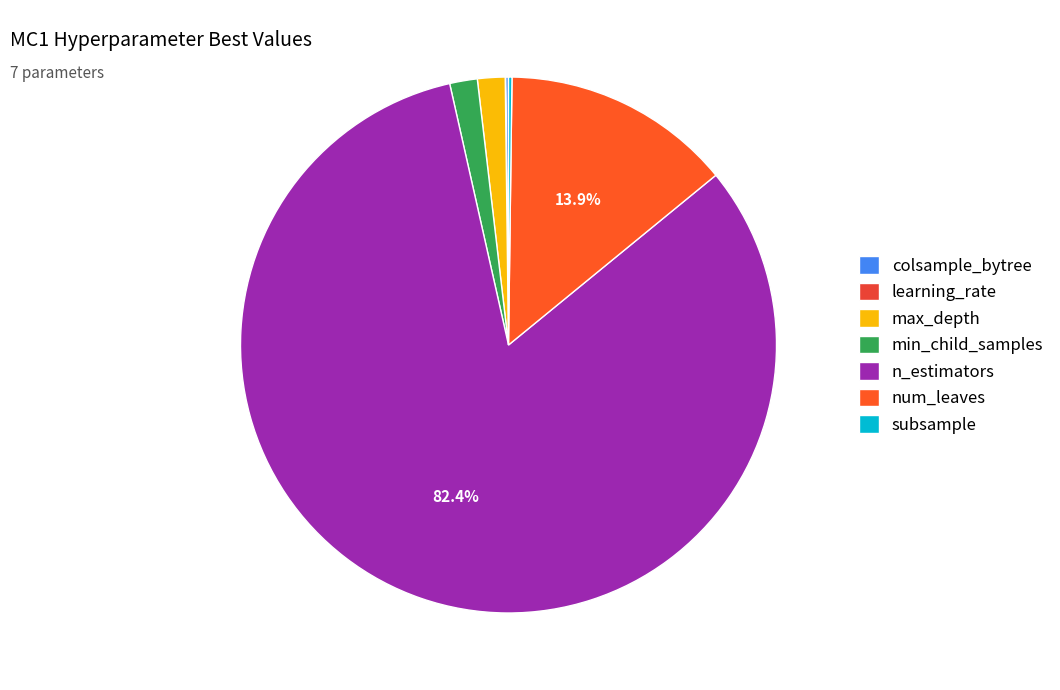

Do max_depth and min_child_samples together represent more than half of the pie?

No